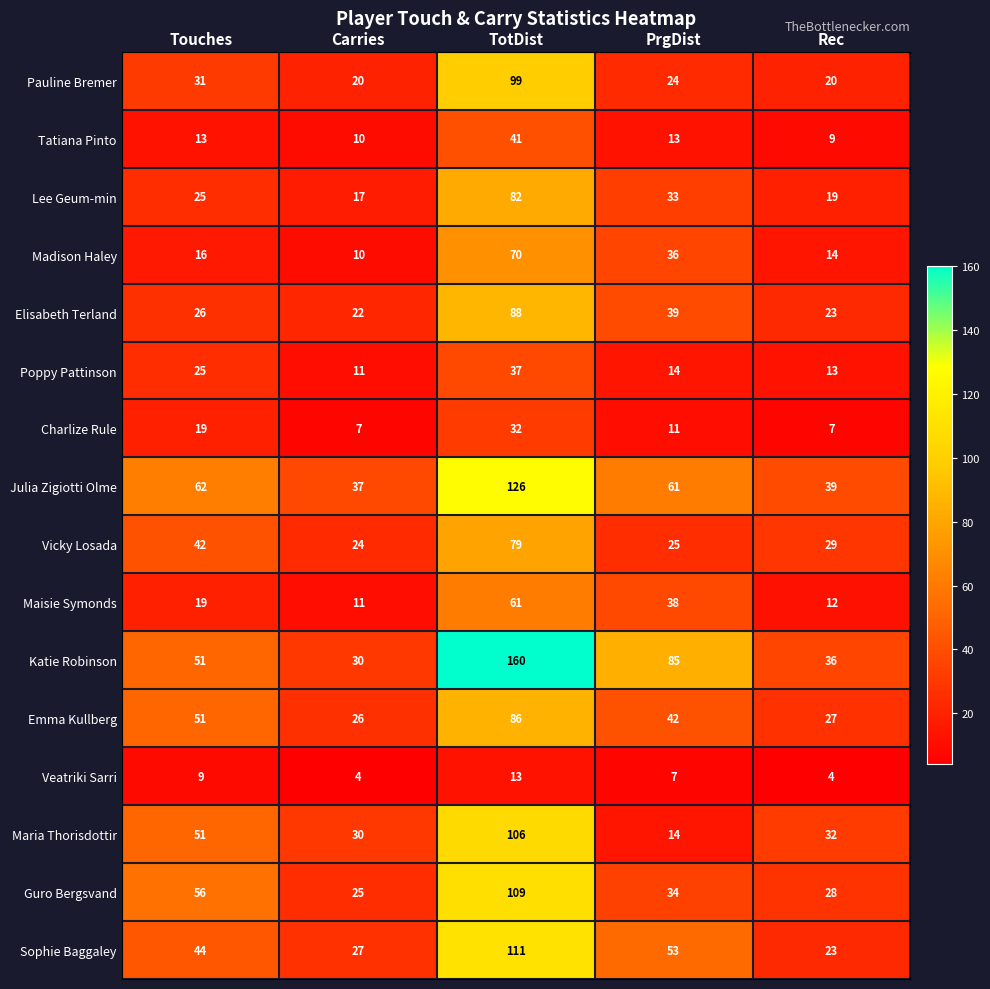

What is the difference between the highest and lowest values at PrgDist?

78